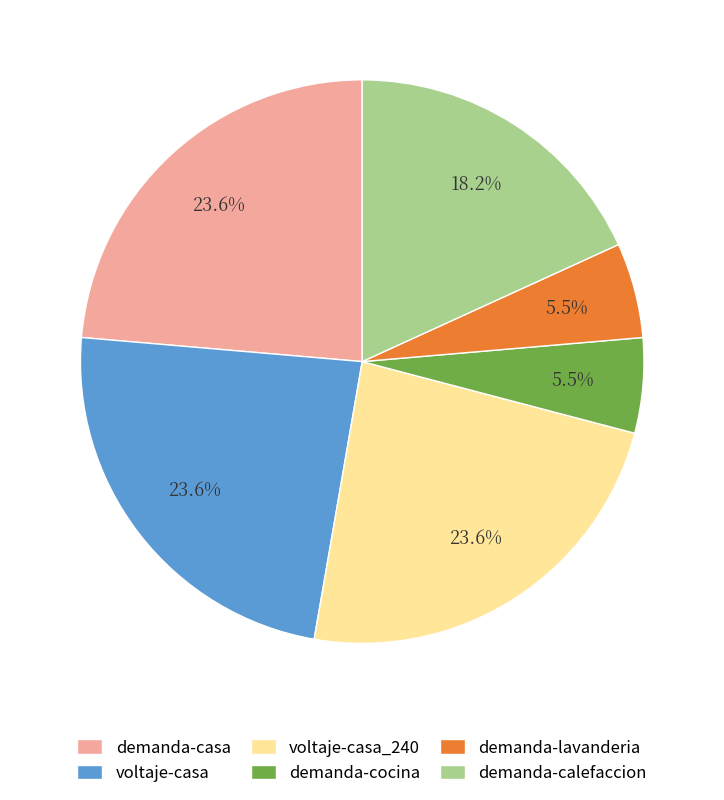

Which has a higher value, demanda-lavanderia or demanda-calefaccion?

demanda-calefaccion